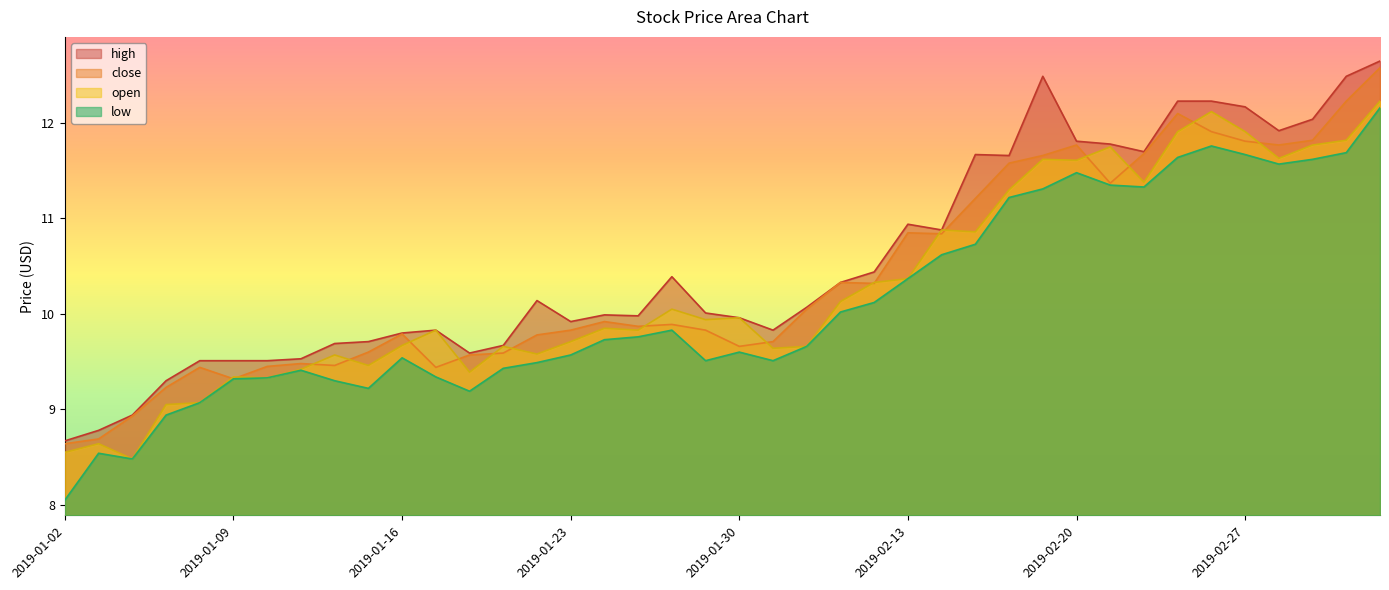

What is the maximum value for low?

12.2